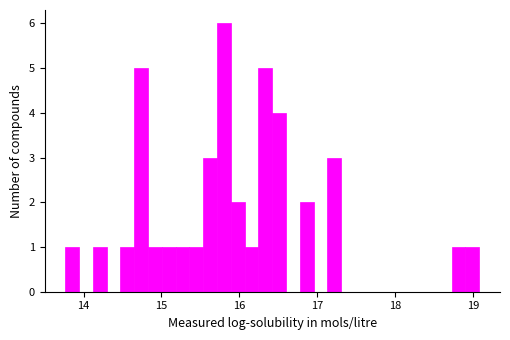

Read against the x-axis, roughly where is the centre of the tallest bar?

15.8